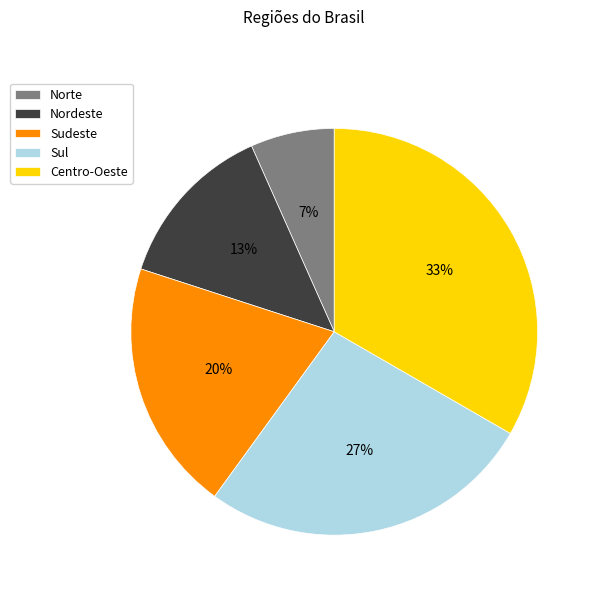

To the nearest percent, what is the average slice percentage?

20%